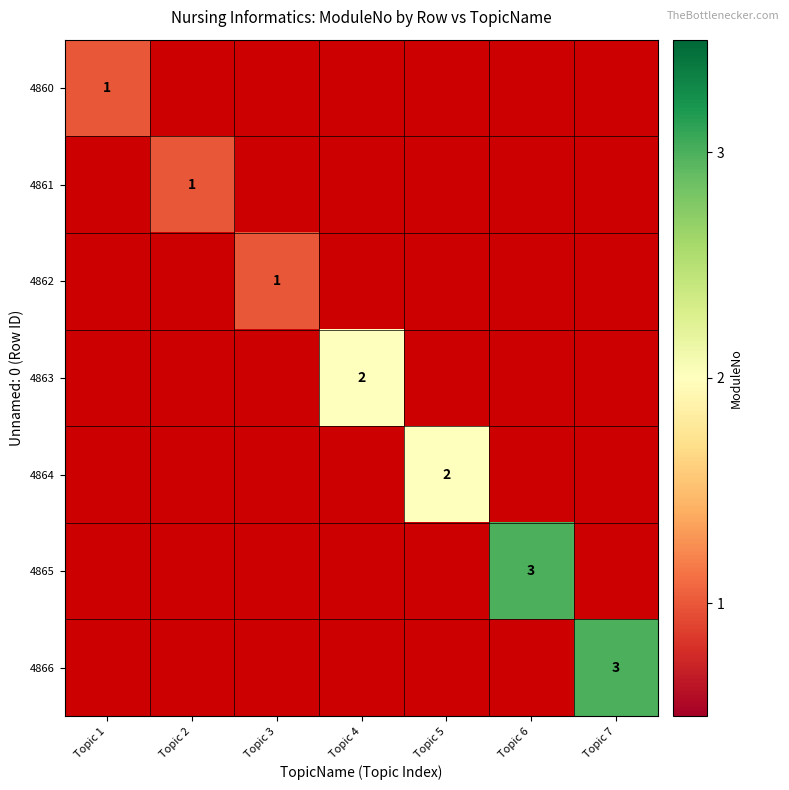

The 4864 series shows 3 at Topic 5. True or false?

False